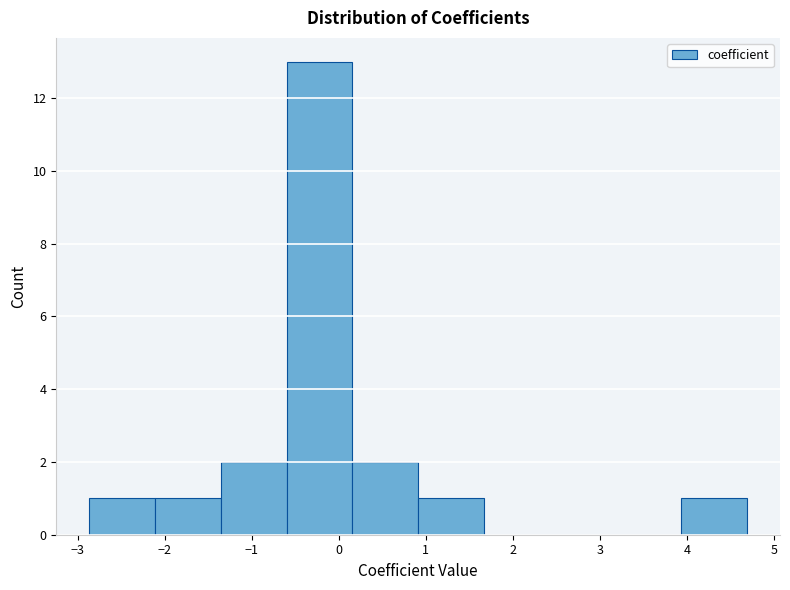

What is the height of the bar covering -2.9 to -2.1 on the x-axis? Neither the bar edges nor the heights are printed on the chart, so give them approximately, as read against the axes.

1